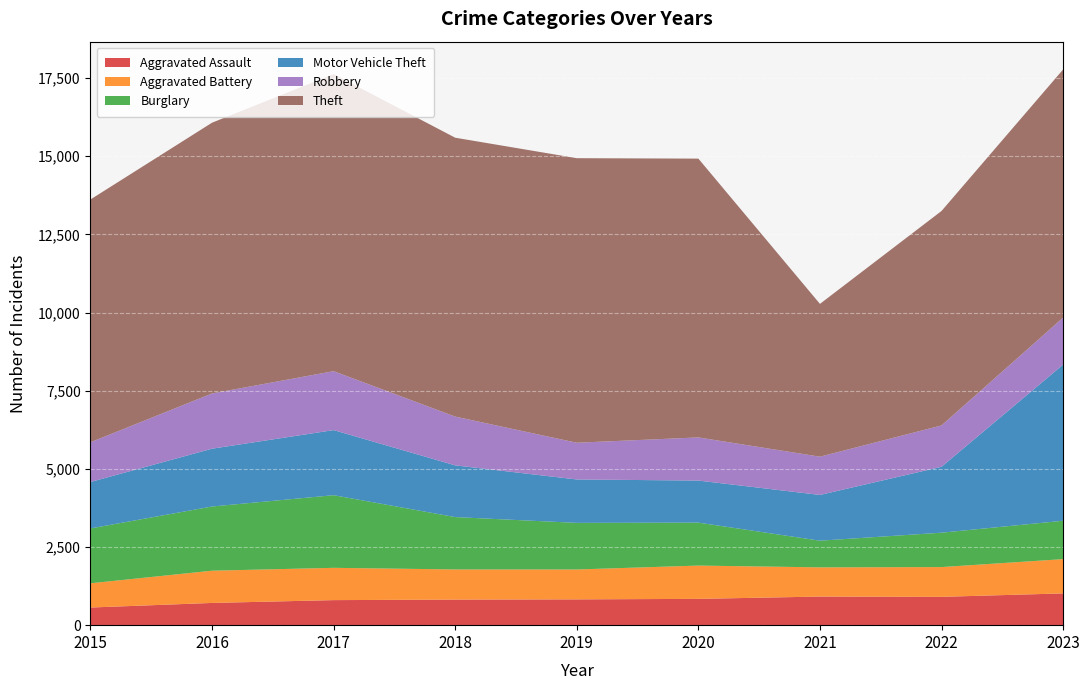

Reading left to right, transcribe all the data shown in this chart.

Aggravated Assault: 564	711	801	818	825	841	915	906	1016
Aggravated Battery: 775	1031	1033	964	956	1065	934	952	1096
Burglary: 1755	2053	2323	1675	1491	1374	853	1100	1228
Motor Vehicle Theft: 1485	1849	2082	1654	1388	1345	1463	2108	4993
Robbery: 1271	1767	1885	1560	1175	1380	1224	1323	1504
Theft: 7765	8660	9502	8920	9101	8917	4887	6859	7937